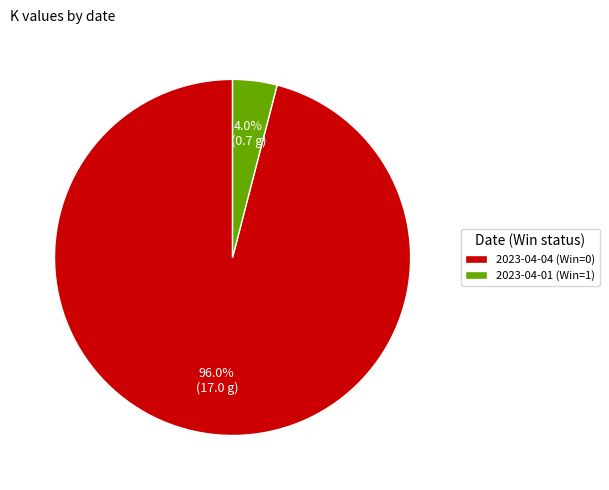

Which category has the biggest portion of the pie?

2023-04-04 (Win=0)